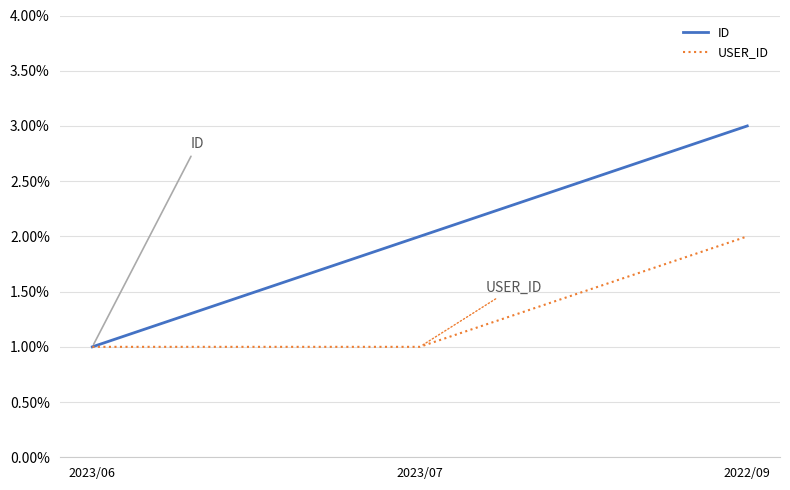

What is the total value across all series at 2022/09?

5